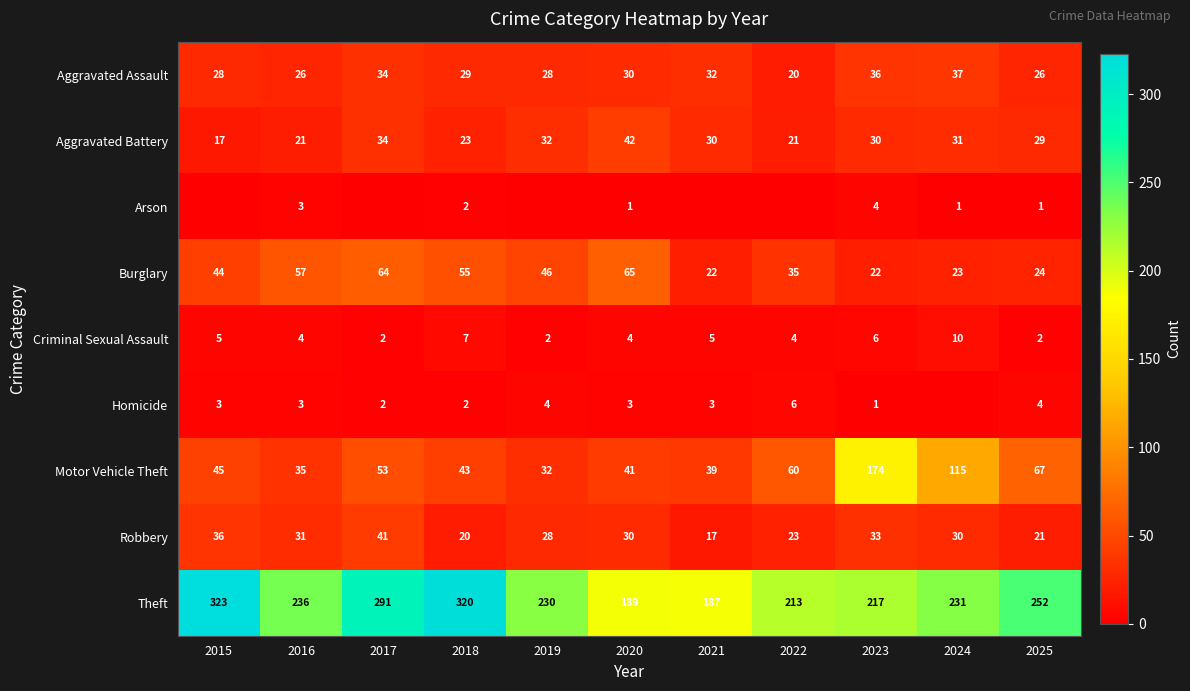

Between 2023 and 2020, which is larger?

2023